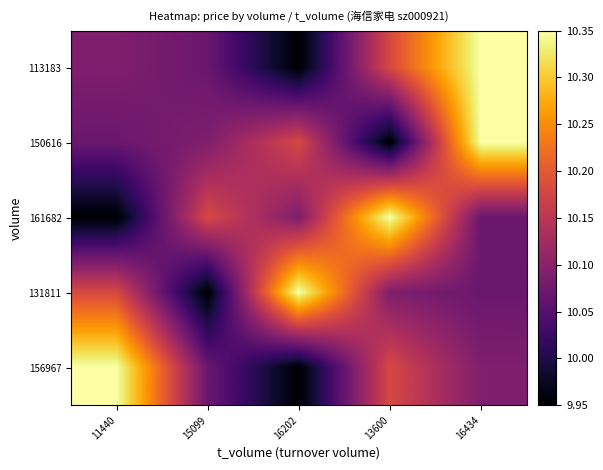

Reading left to right, list all the values displayed in this chart.

113183: 11440=10.1	15099=10.1	16202=9.9	13600=10.2	16434=10.3
150616: 11440=10.1	15099=10.1	16202=10.2	13600=9.9	16434=10.3
161682: 11440=9.9	15099=10.2	16202=10.1	13600=10.3	16434=10.1
131811: 11440=10.2	15099=9.9	16202=10.3	13600=10.1	16434=10.1
156967: 11440=10.3	15099=10.1	16202=9.9	13600=10.2	16434=10.1